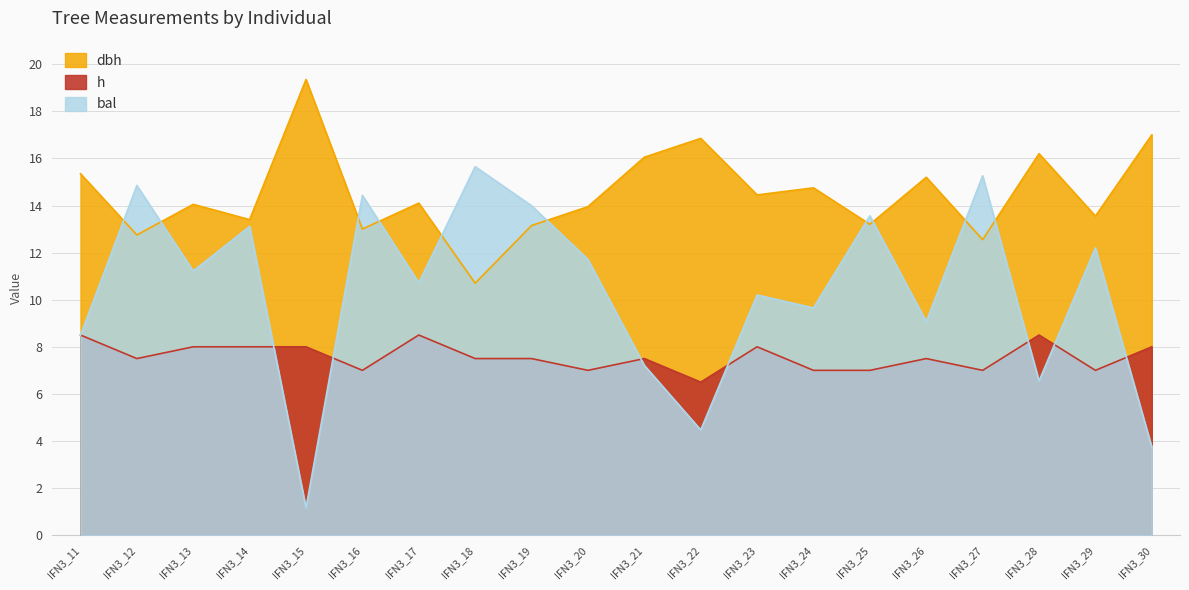

What is the approximate value of dbh at IFN3_23?

14.4